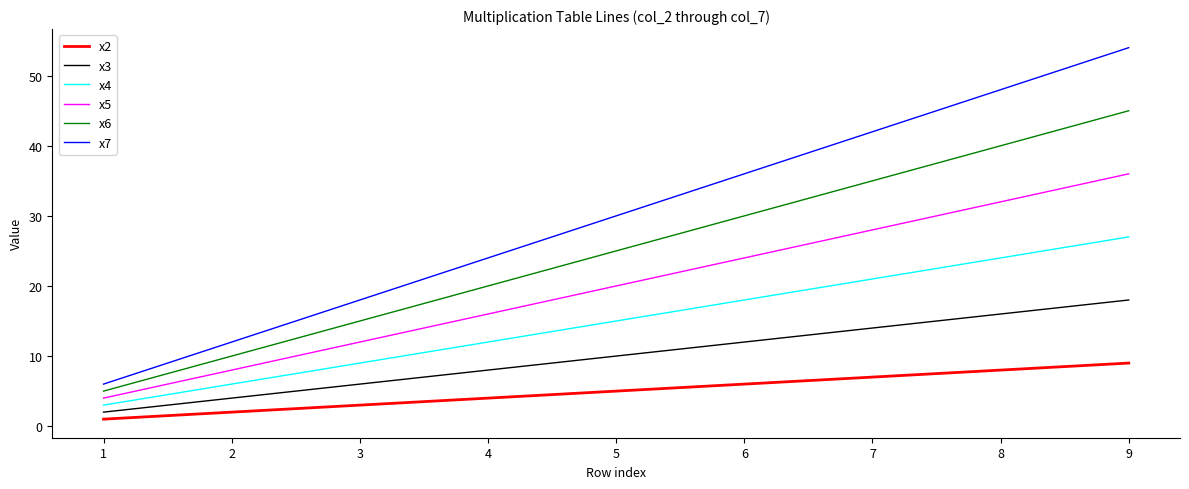

How many lines are shown in the chart?

6